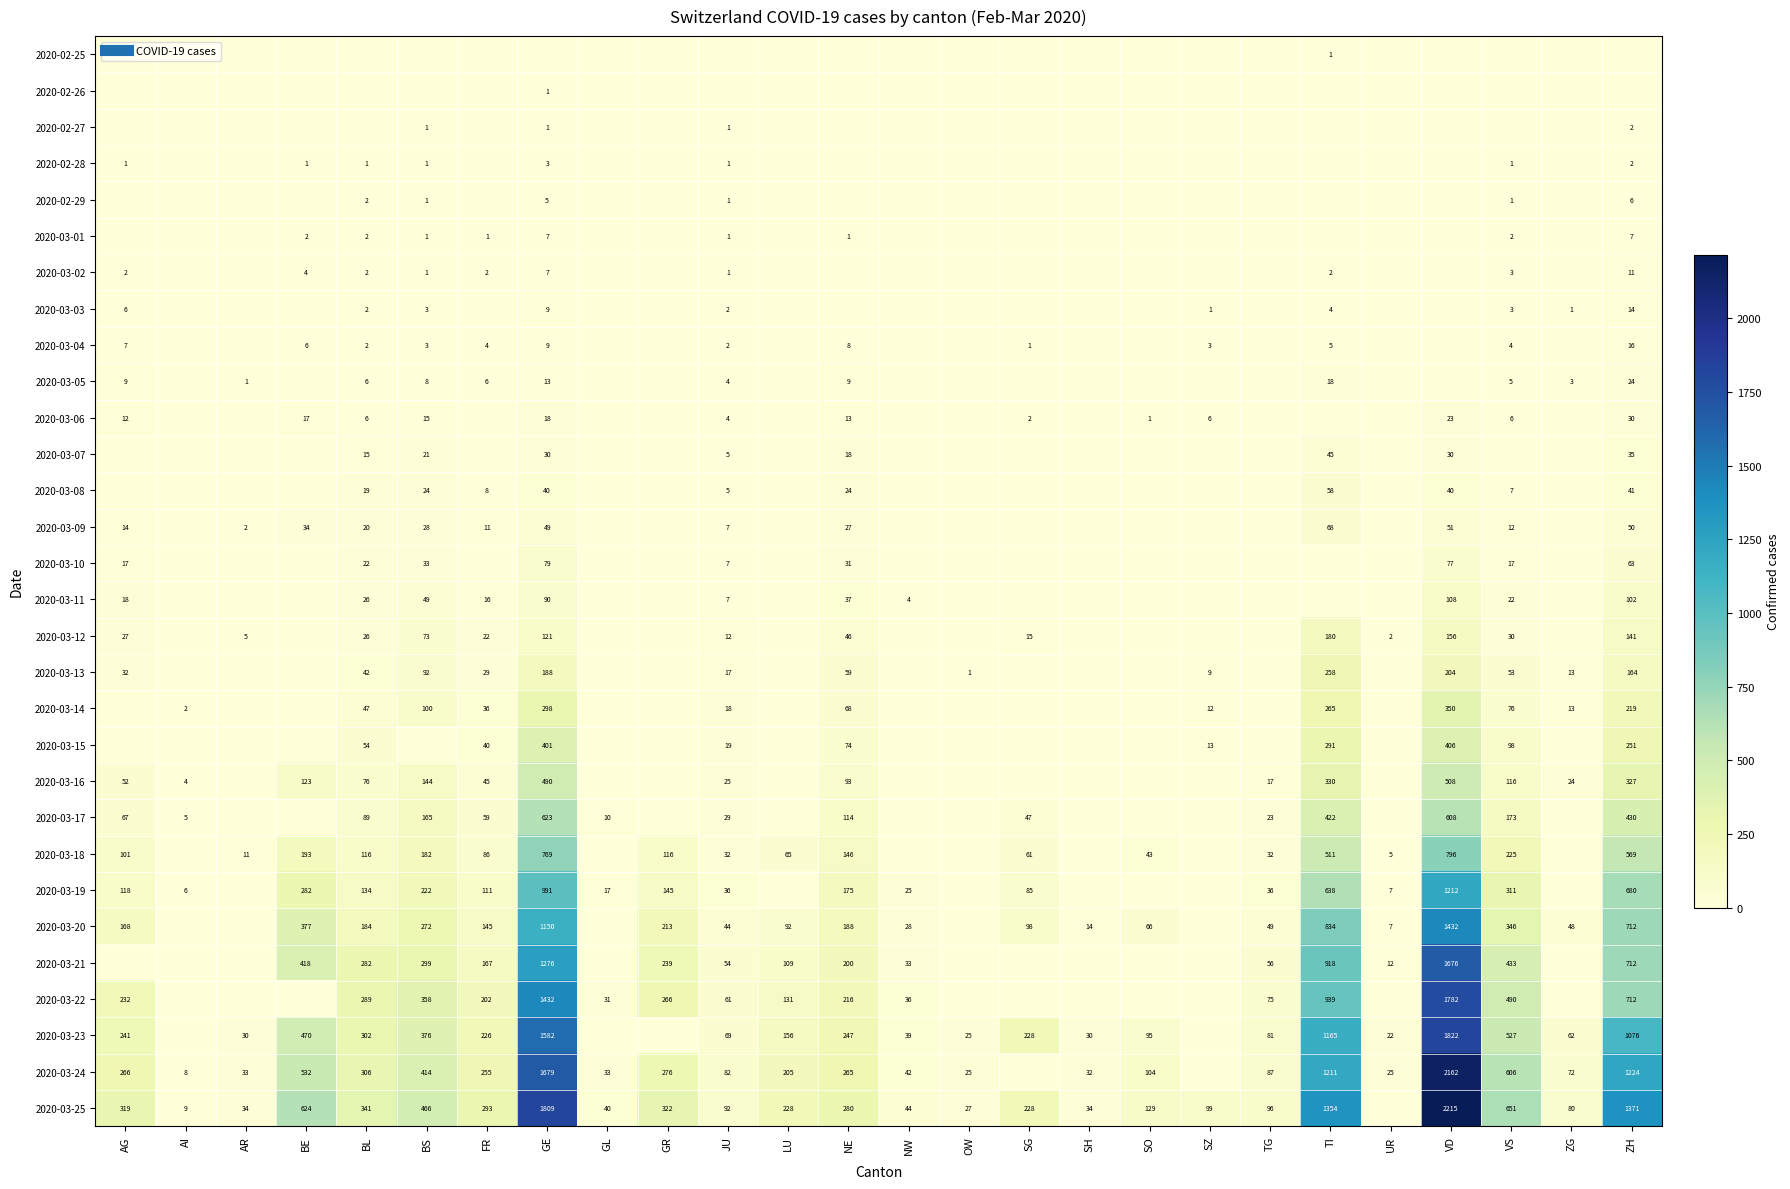

What is the total value across all series at ZG?

316